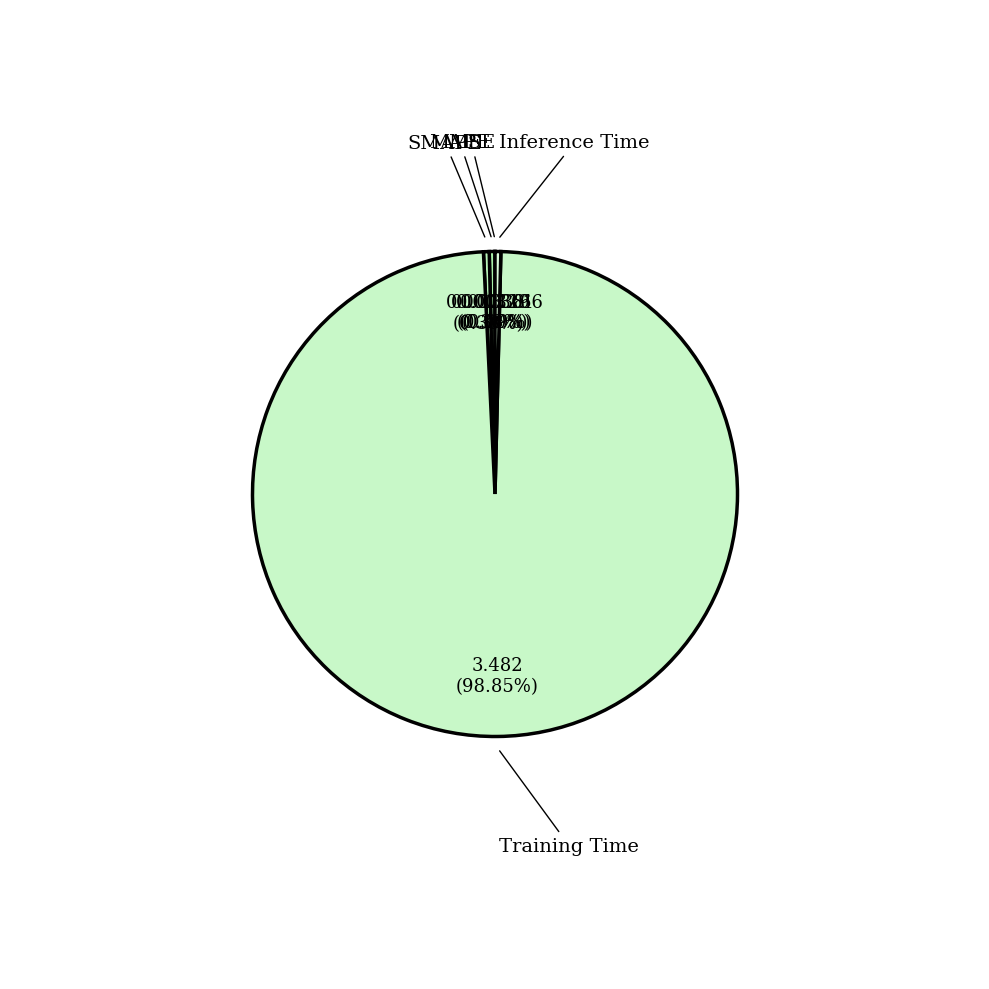

What is the largest slice in the pie chart?

Training Time